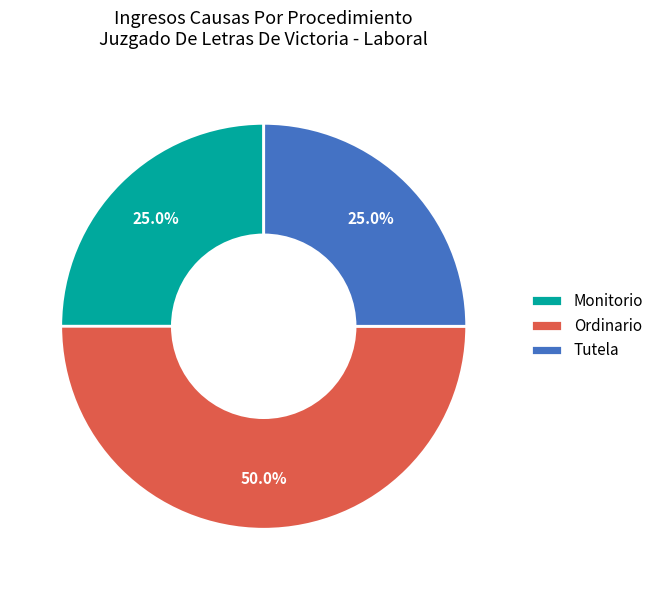

Is Monitorio the majority of the pie?

No